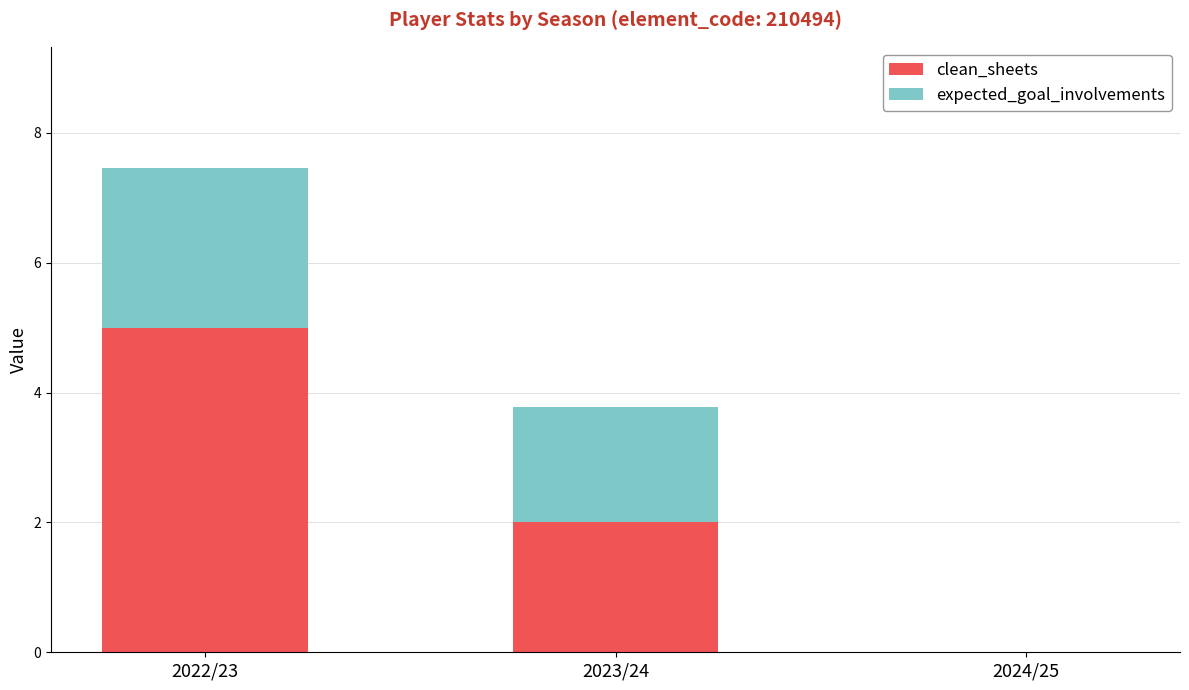

What is the sum of the clean_sheets values at 2022/23 and 2023/24?

7.0